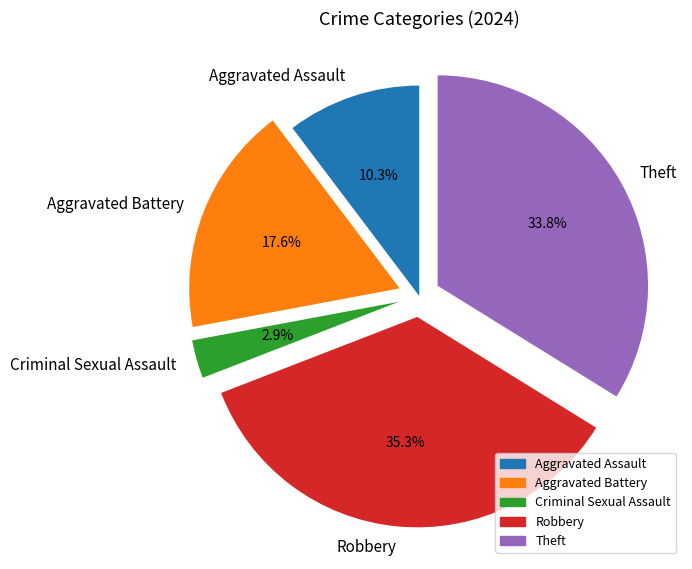

To the nearest percent, what is the combined percentage of Criminal Sexual Assault and Aggravated Assault?

13%